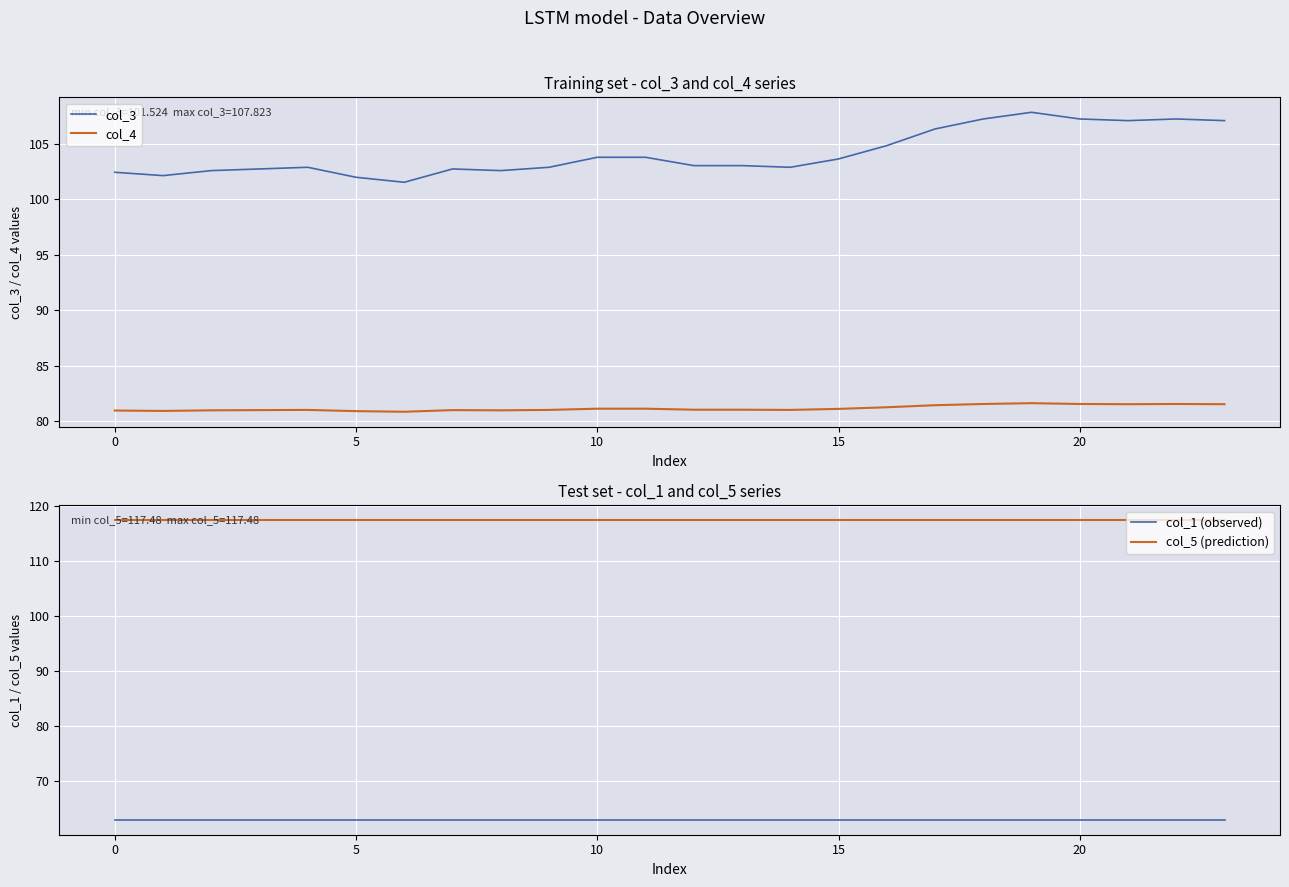

Which series has the largest range (max minus min)?

col_3